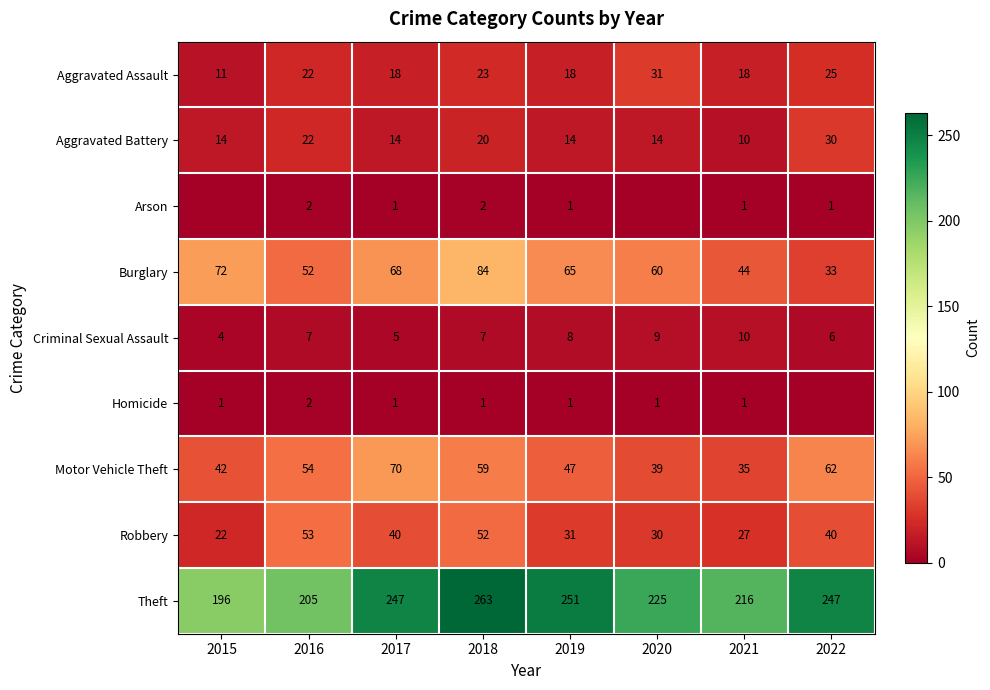

What is the sum of the Robbery values at 2015 and 2022?

62